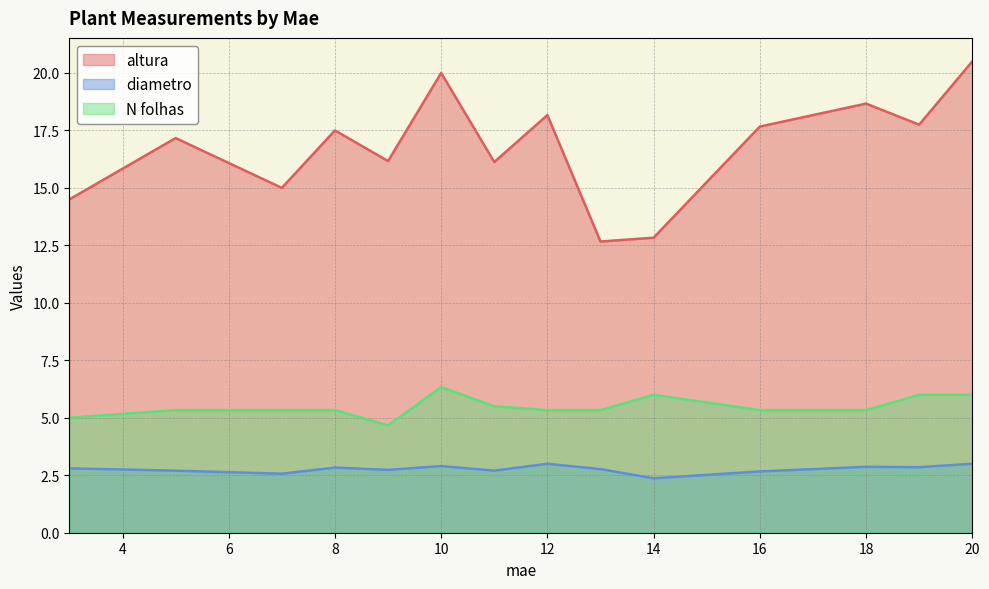

What is the total value across all series at 18?

26.9